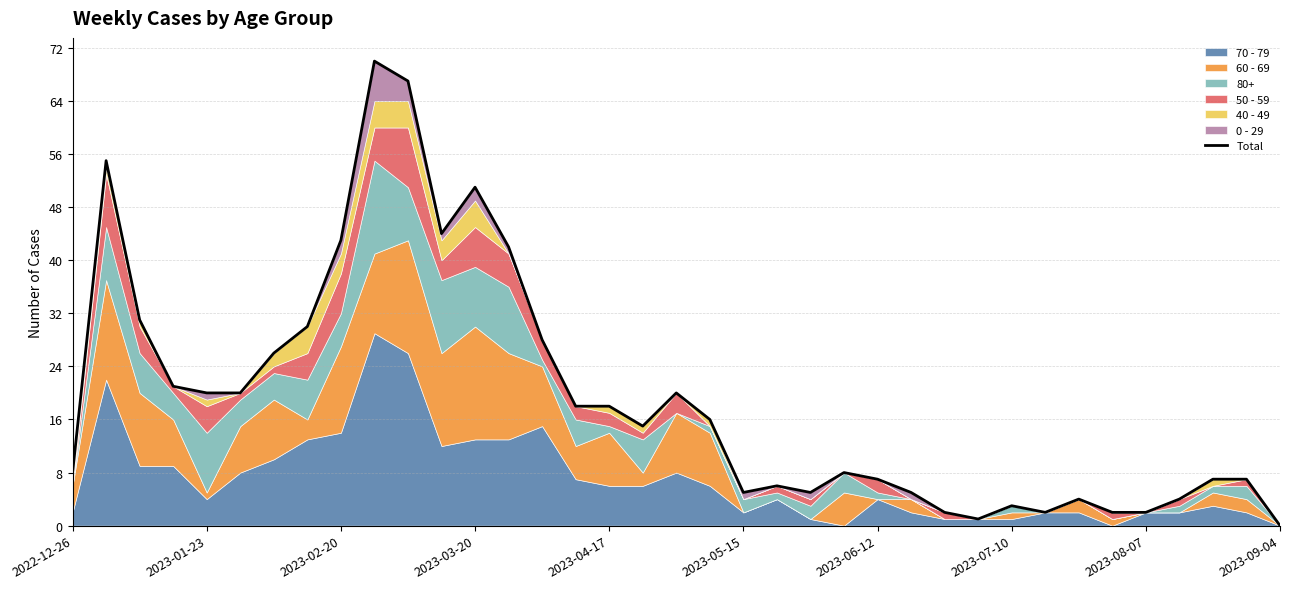

At which category does the chart reach its minimum across all series?

2023-09-04